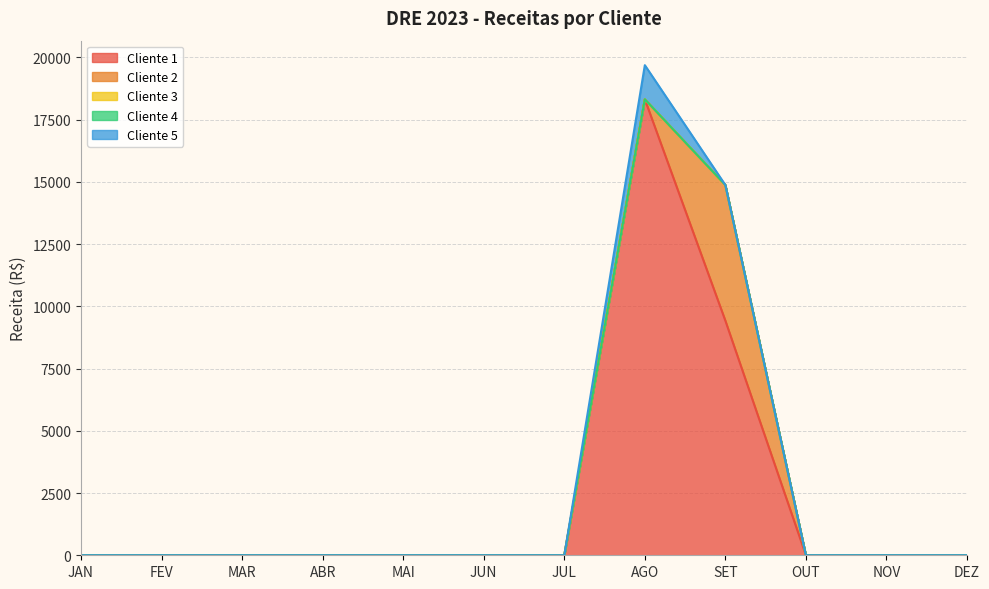

What is the label of the 7th point from the left?

JUL